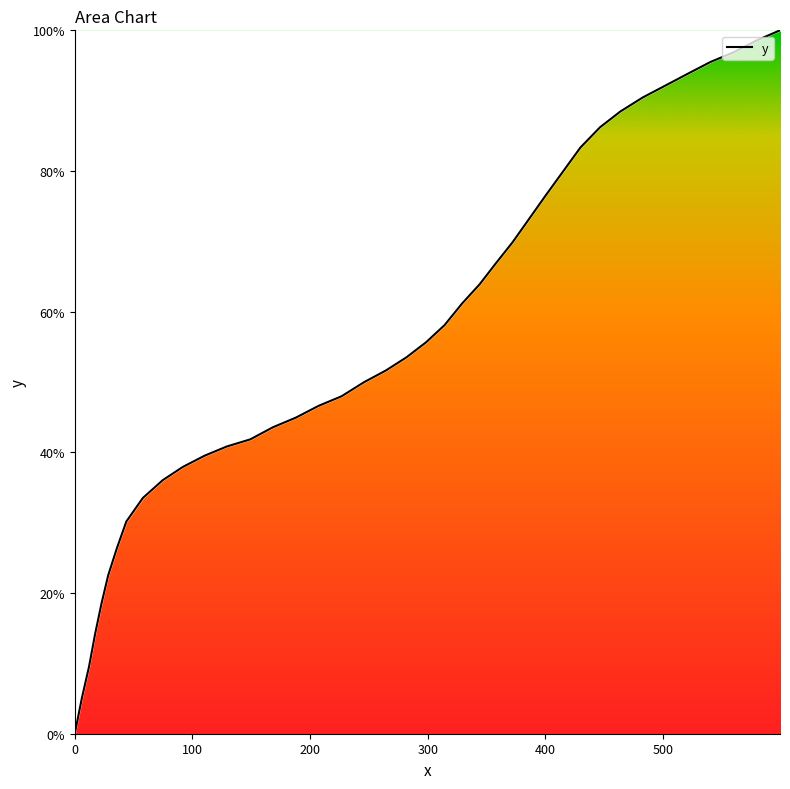

What is the maximum value shown in the chart?

100.0